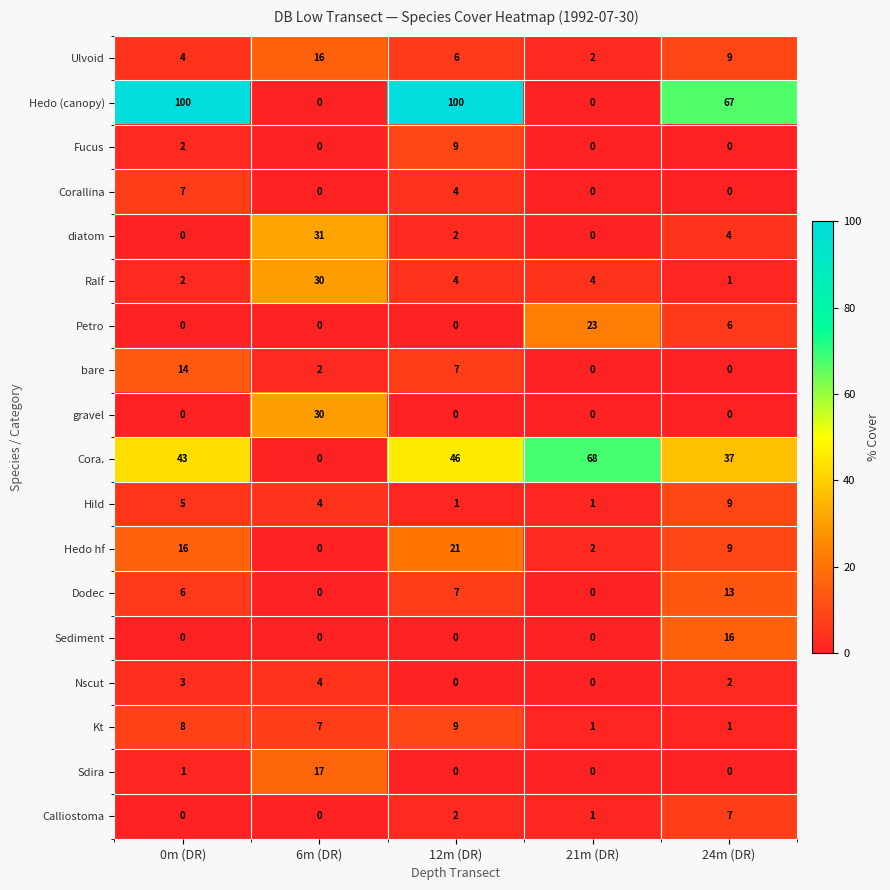

What is the difference between the highest and lowest values at 21m (DR)?

68